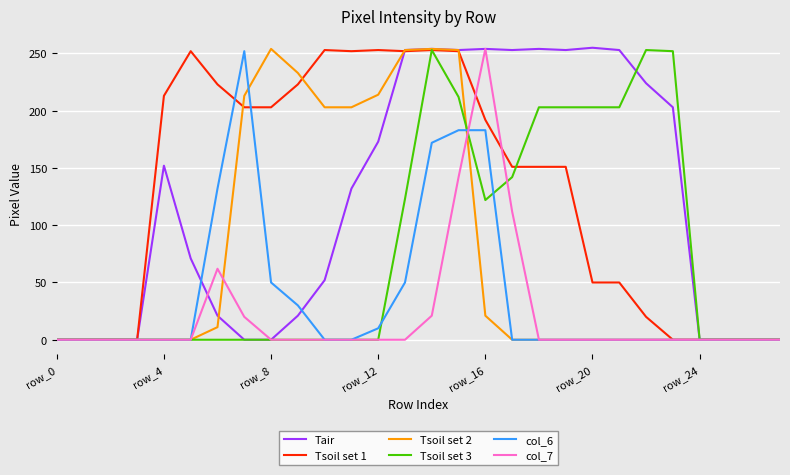

Which series has the largest range (max minus min)?

Tair